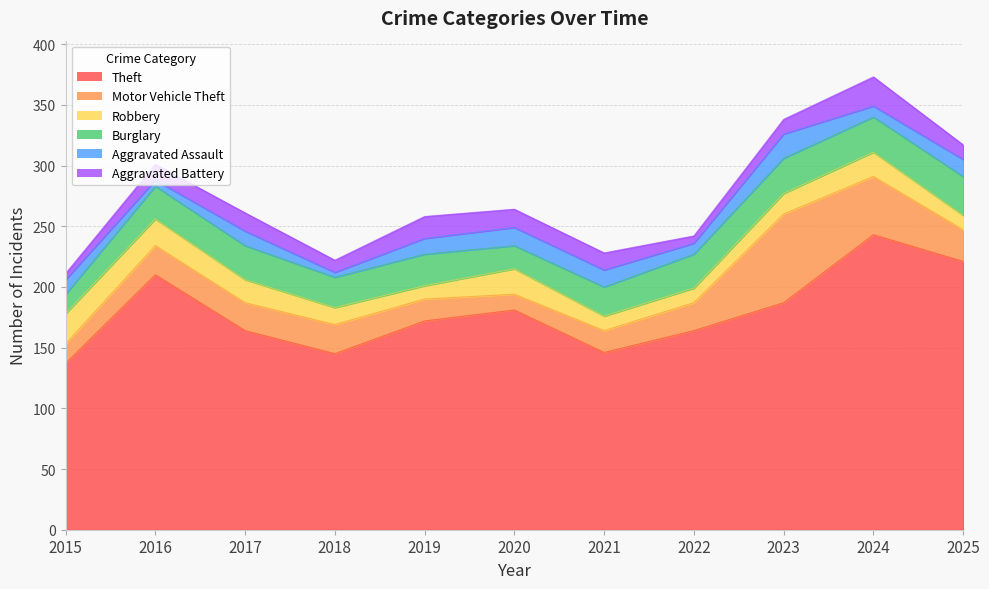

What is the value of the Motor Vehicle Theft point at the 6th from the left?

13